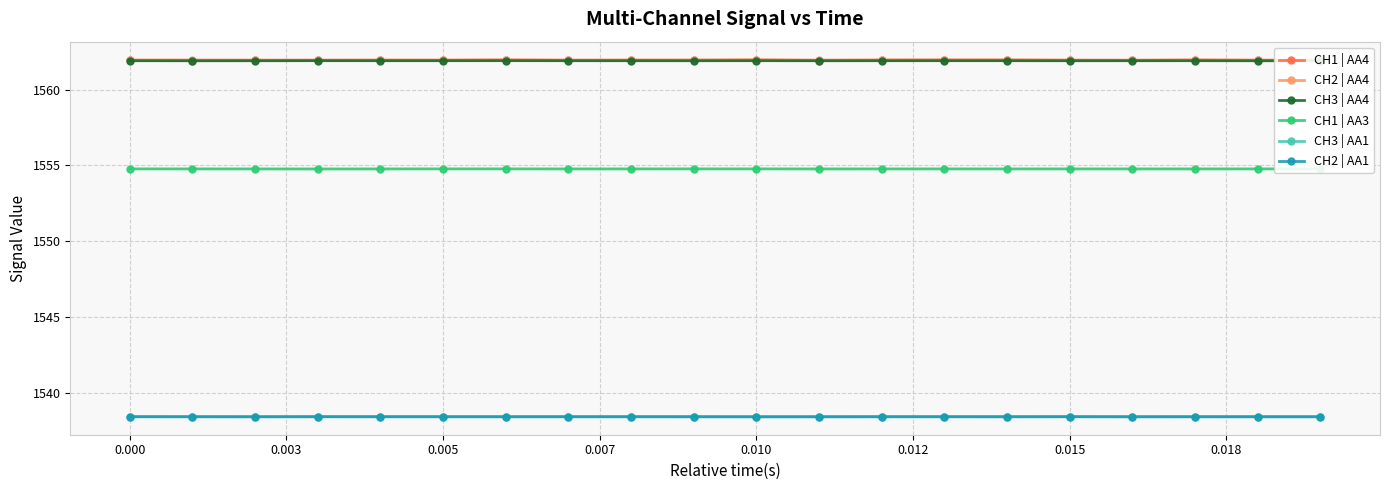

True or false: CH3 | AA4 and CH2 | AA1 cross at least once.

False